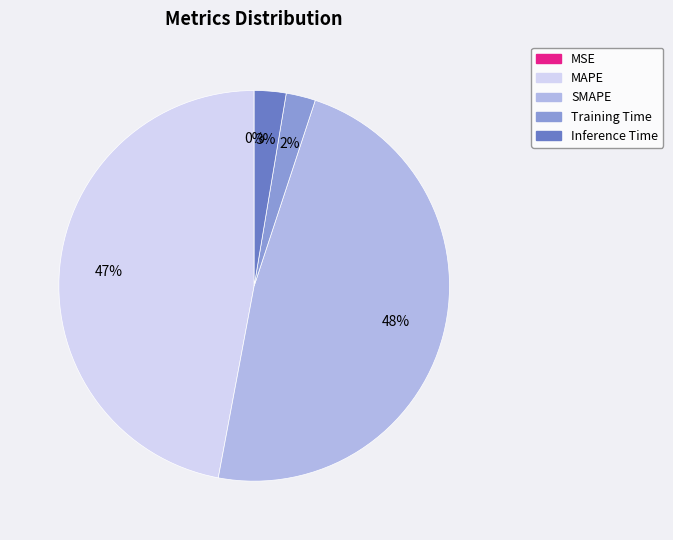

Do SMAPE and MAPE together represent more than half of the pie?

Yes